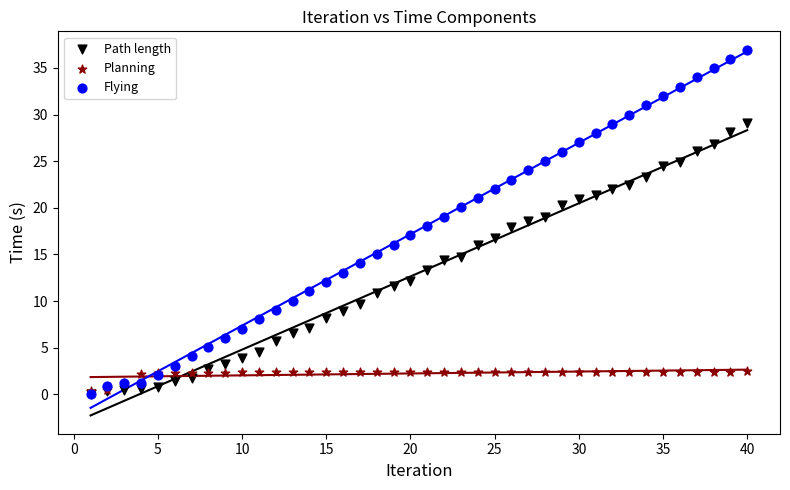

What are all the series names shown in the legend?

Path length, Planning, Flying